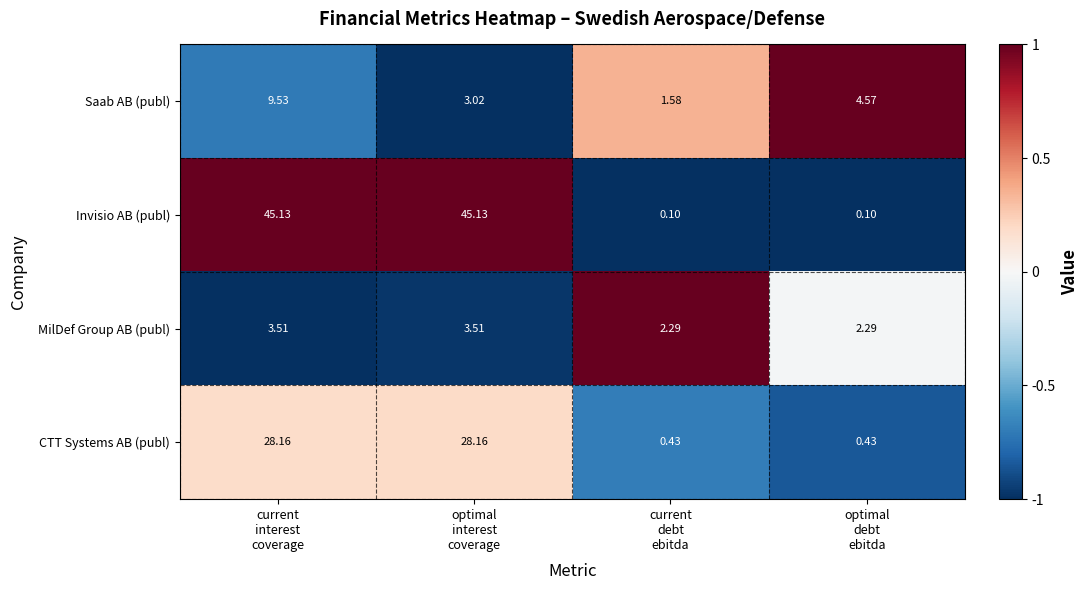

Which series has the largest total across all categories?

Invisio AB (publ)